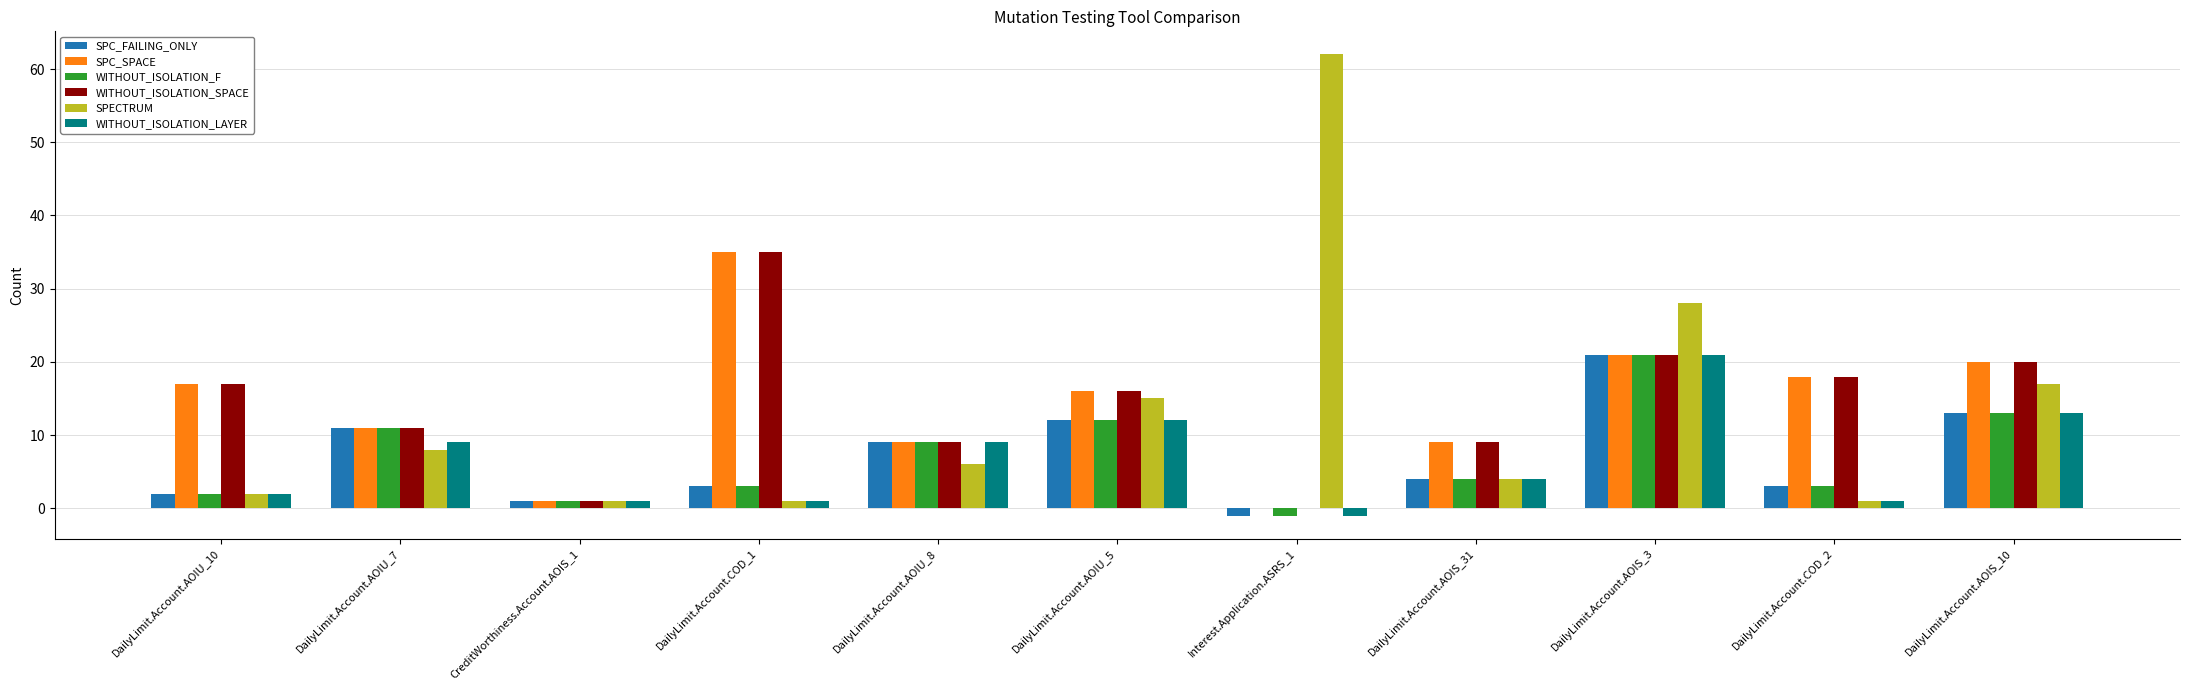

At which category is the sum across all series the highest?

DailyLimit.Account.AOIS_3